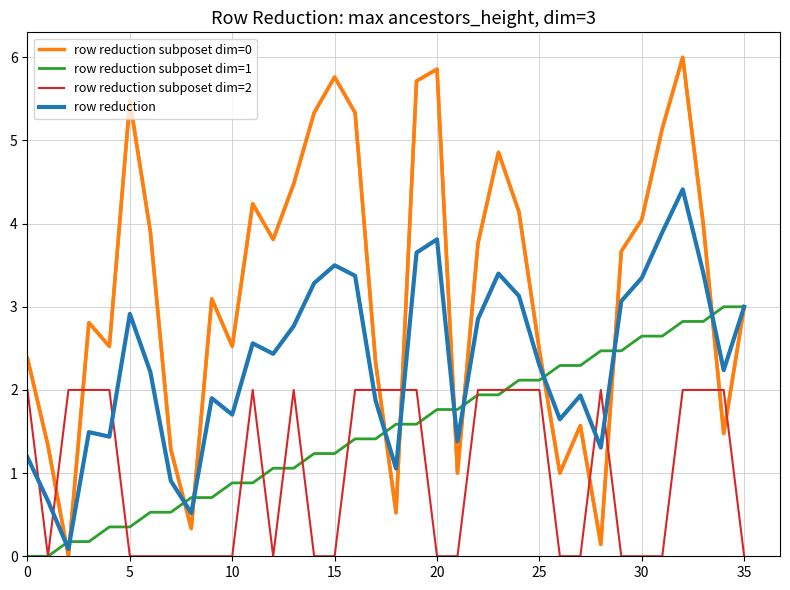

Which series ends up on top after the final intersection of row reduction subposet dim=0 and row reduction subposet dim=2?

row reduction subposet dim=0